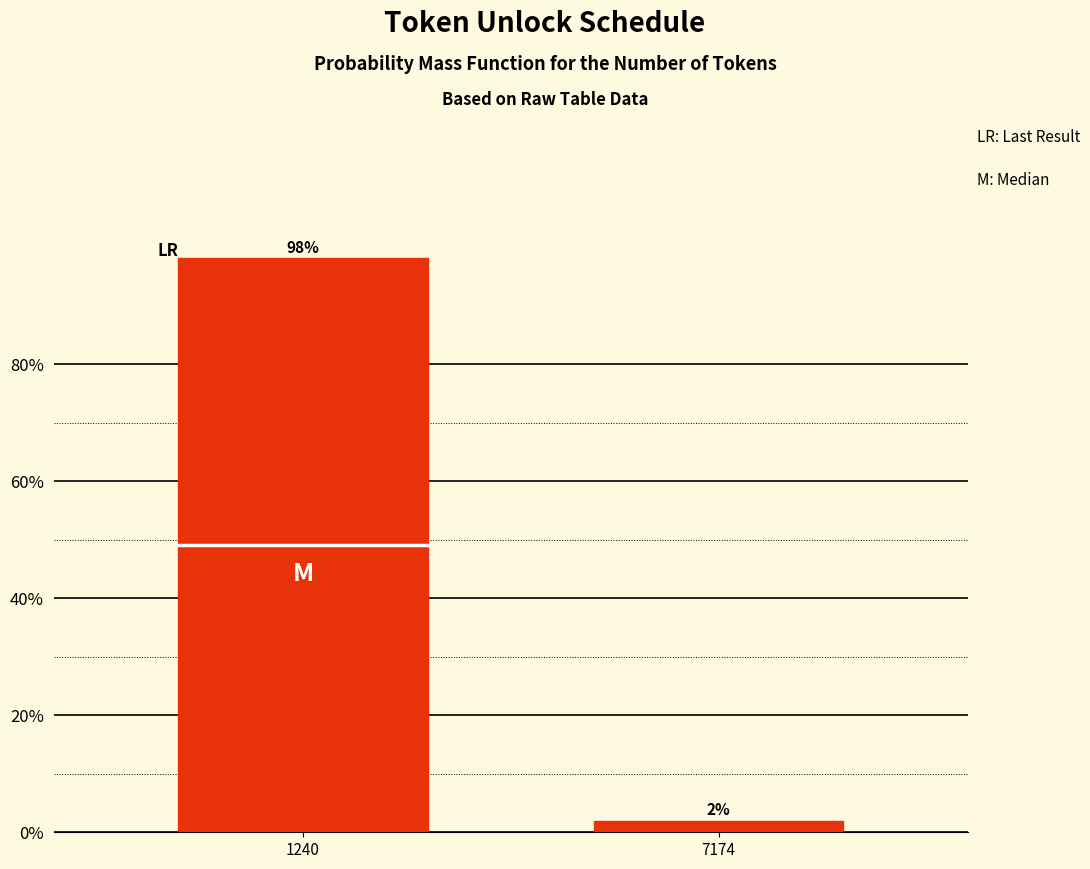

Between 7174 and 1240, which is larger?

1240